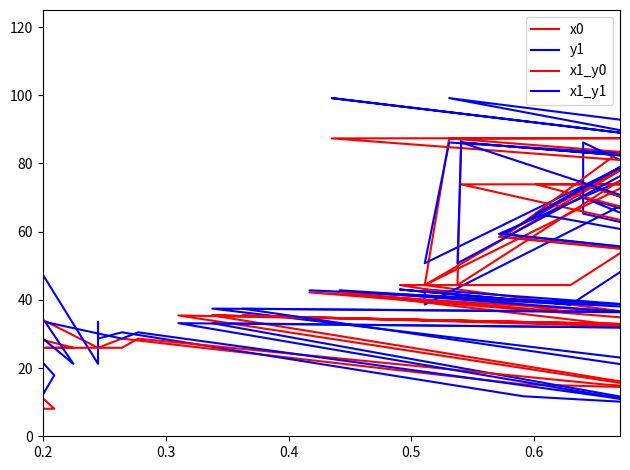

What are all the series names shown in the legend?

x0, y1, x1_y0, x1_y1